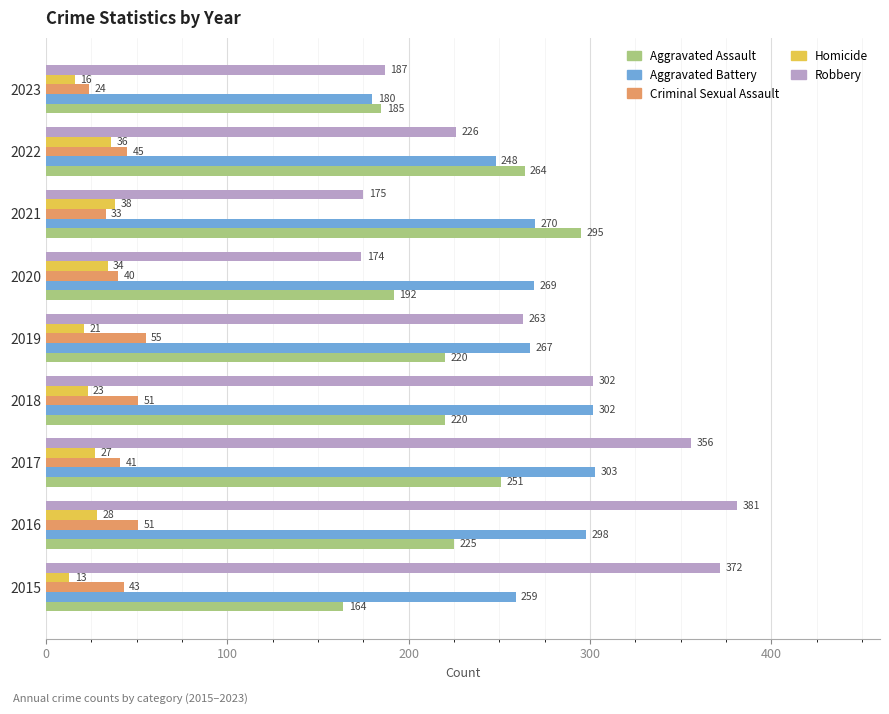

Is the value of Aggravated Battery at 2016 greater than the value of Aggravated Assault at 2019?

Yes